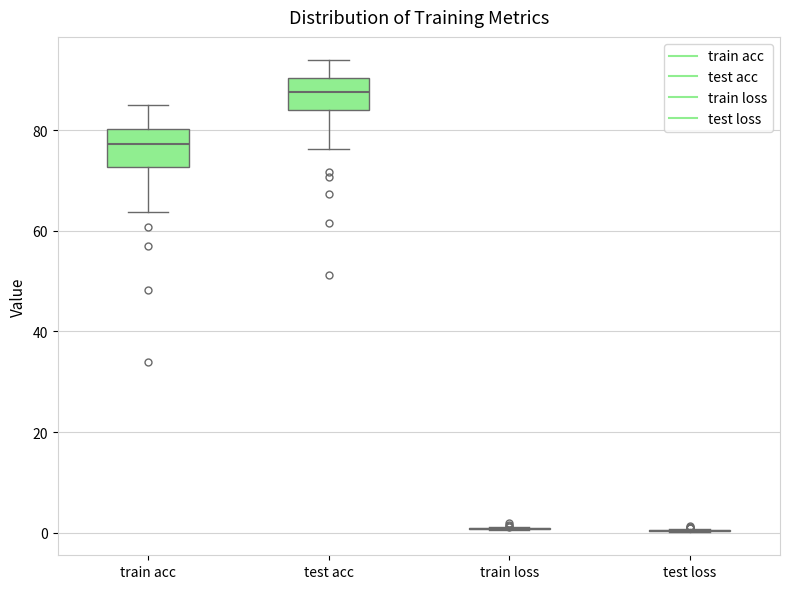

Reading left to right, transcribe this box plot: for each box, give where its median line is, the range the box spans, and where its two whiskers end, as read against the y-axis. The values are not printed on the chart, so give them approximately, as read against the axis.

train acc: median 78, box 72 to 80, whiskers 64 to 84
test acc: median 88, box 84 to 90, whiskers 76 to 94
train loss: box collapsed to a line at 0, whiskers 0 to 2
test loss: box collapsed to a line at 0, whiskers 0 to 0